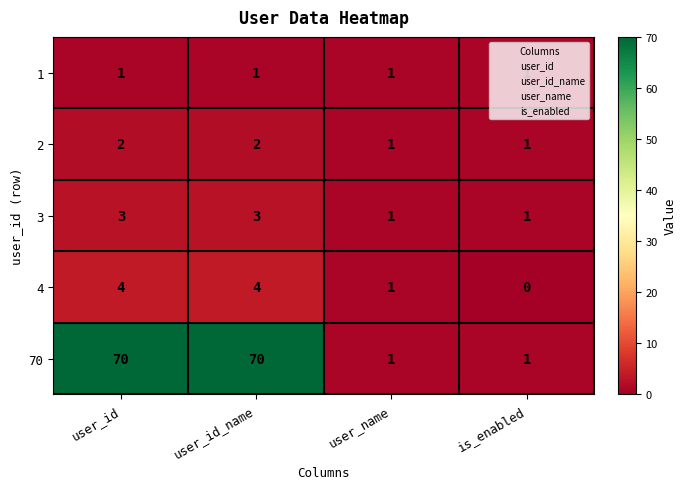

Count the number of categories in the chart.

4